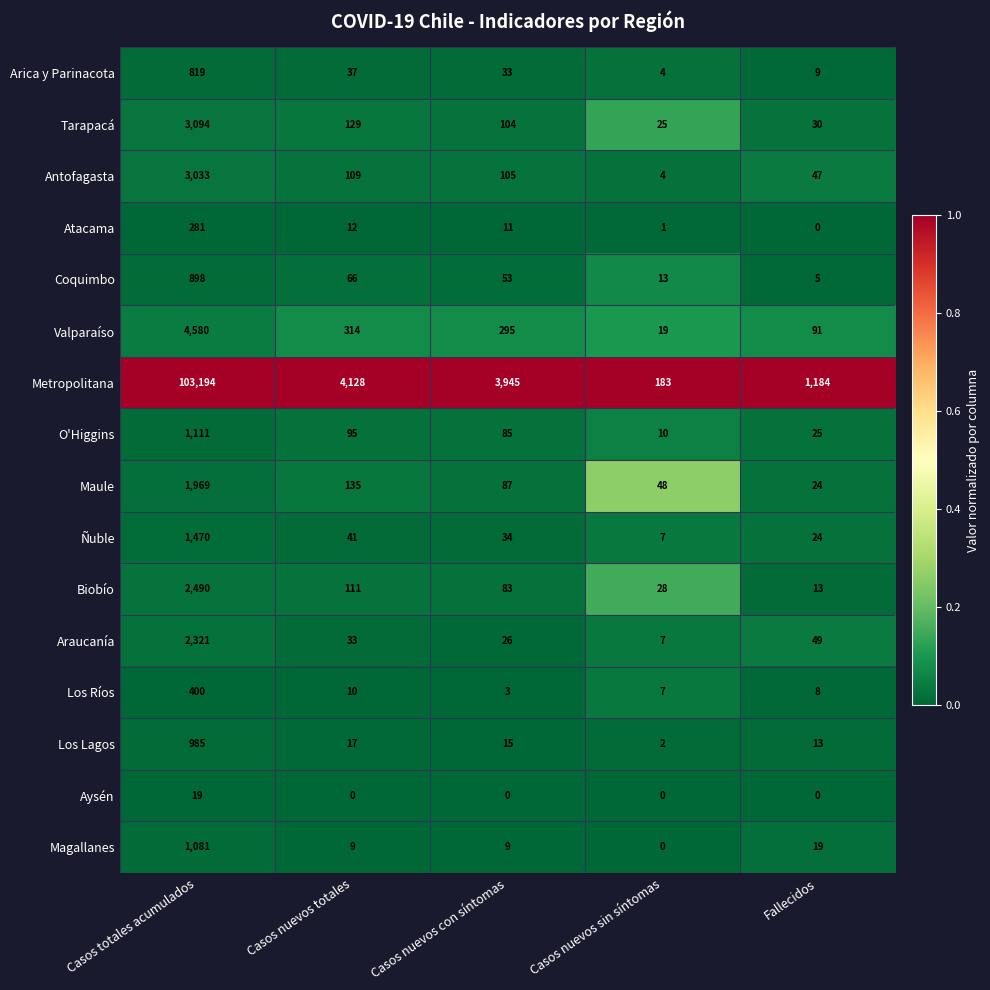

What is the average value of the Coquimbo series?

207